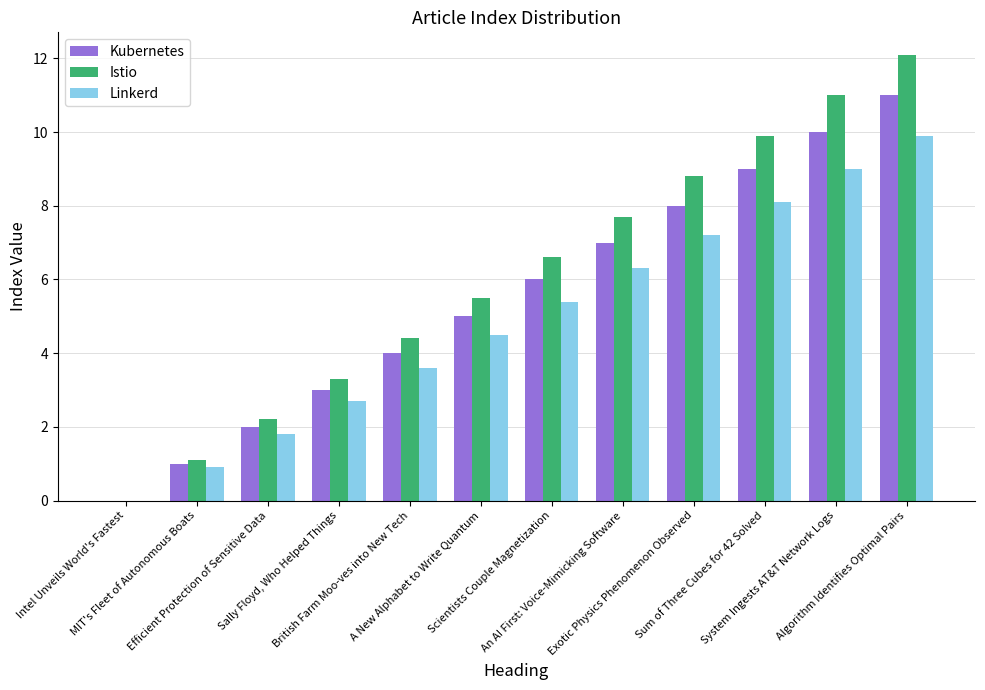

What is the sum of all Kubernetes values?

66.0